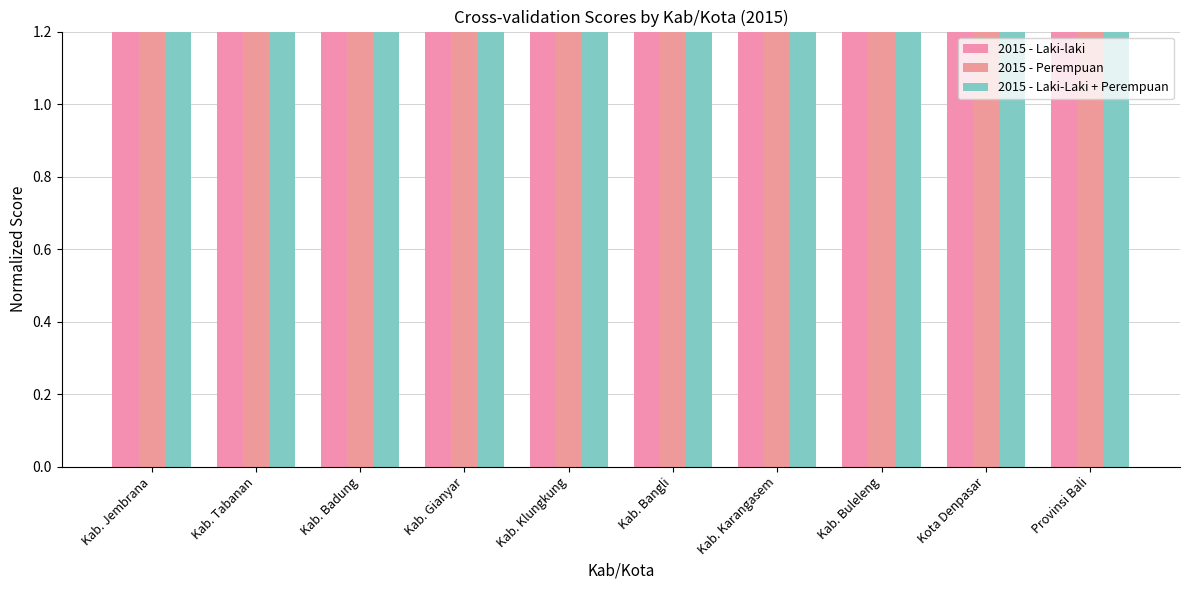

What position from the left is Kab. Klungkung?

5